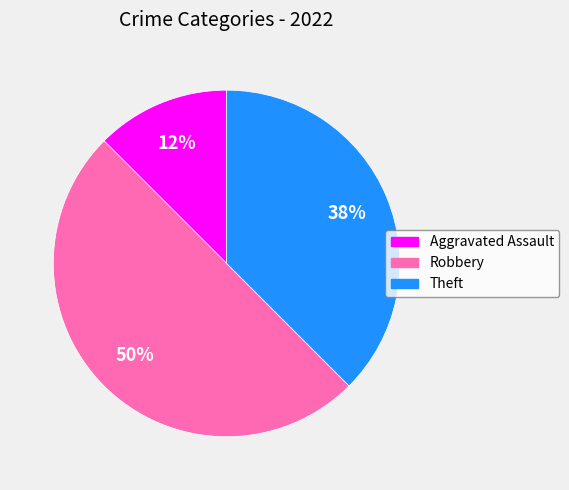

Is it true that Theft is 31% of the pie?

False